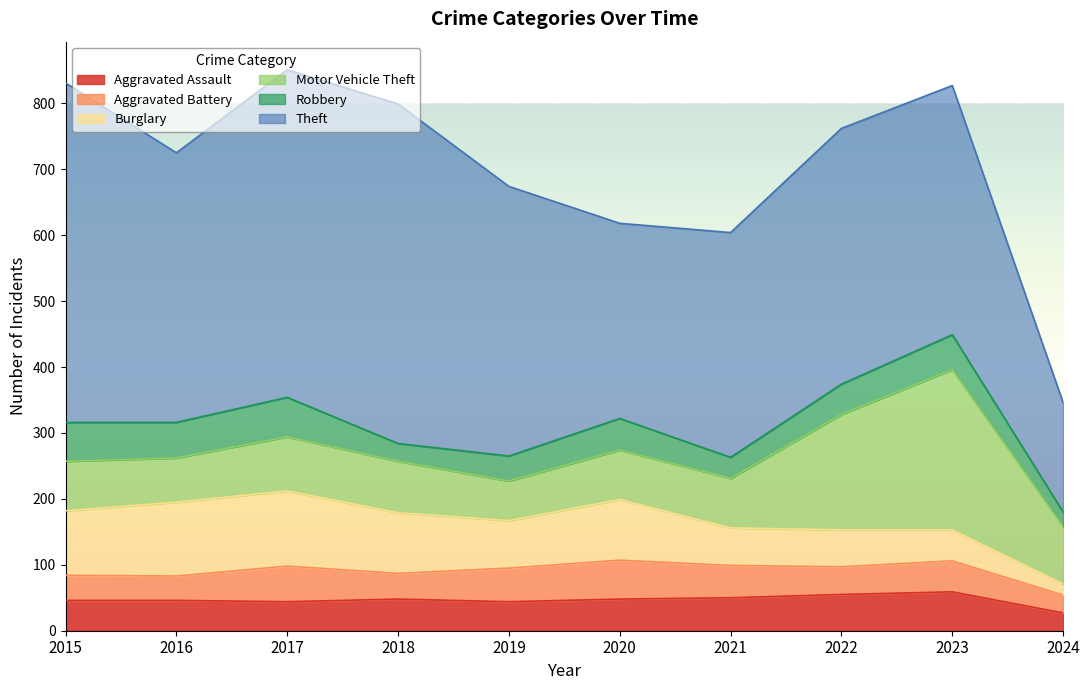

What is the greatest value displayed?

515